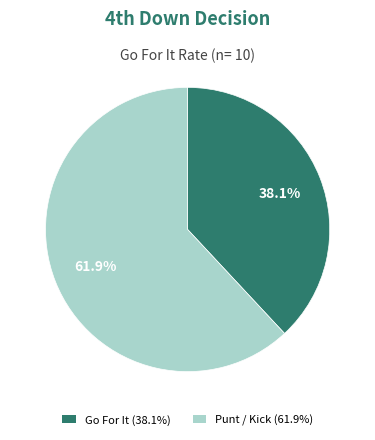

To the nearest percent, what is the difference between the largest and smallest slice percentages?

24%